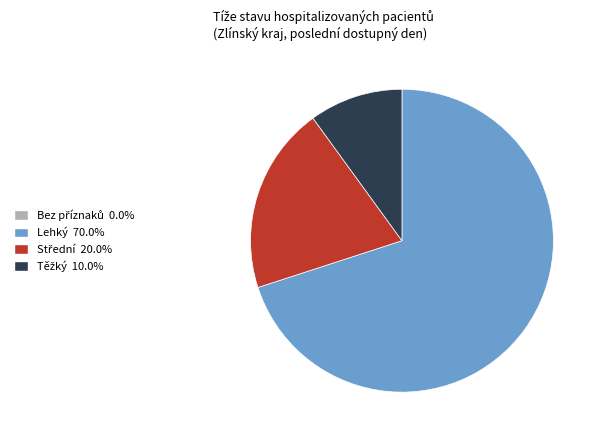

Is Lehký the majority of the pie?

Yes